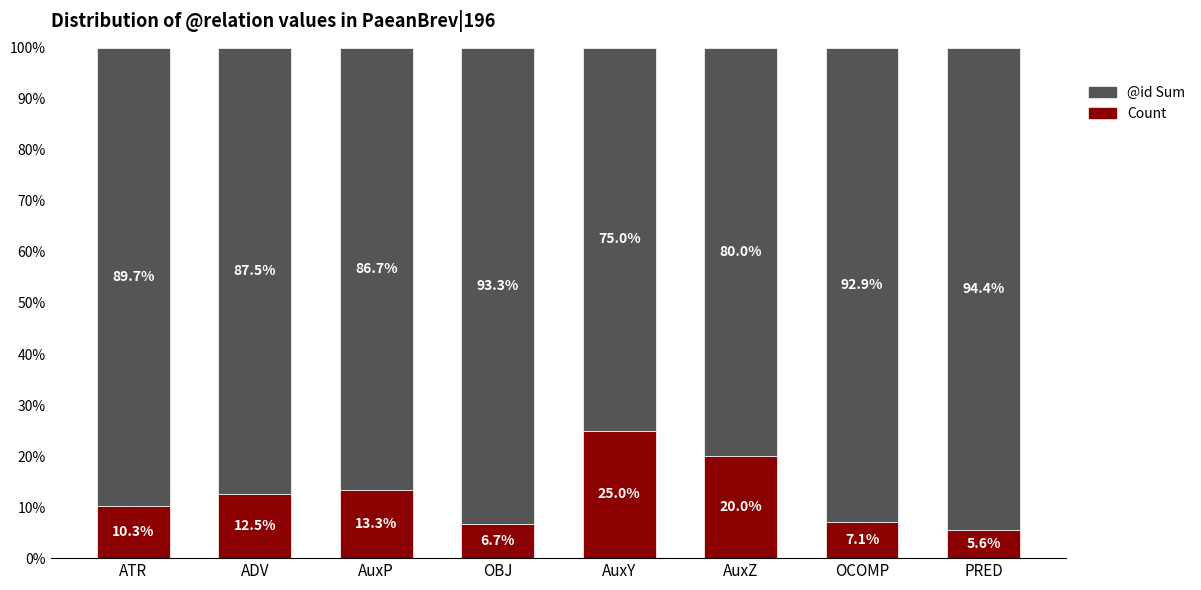

At which label does Count first exceed 12?

ADV